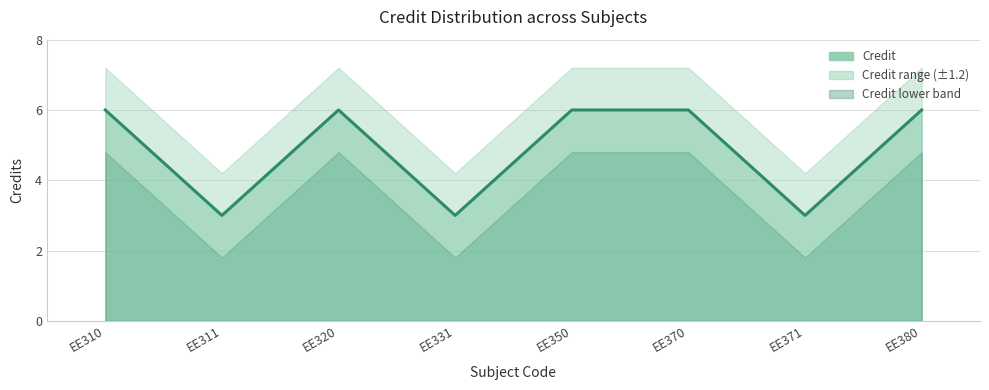

Reading left to right, list all the values displayed in this chart.

EE310=6	EE311=3	EE320=6	EE331=3	EE350=6	EE370=6	EE371=3	EE380=6